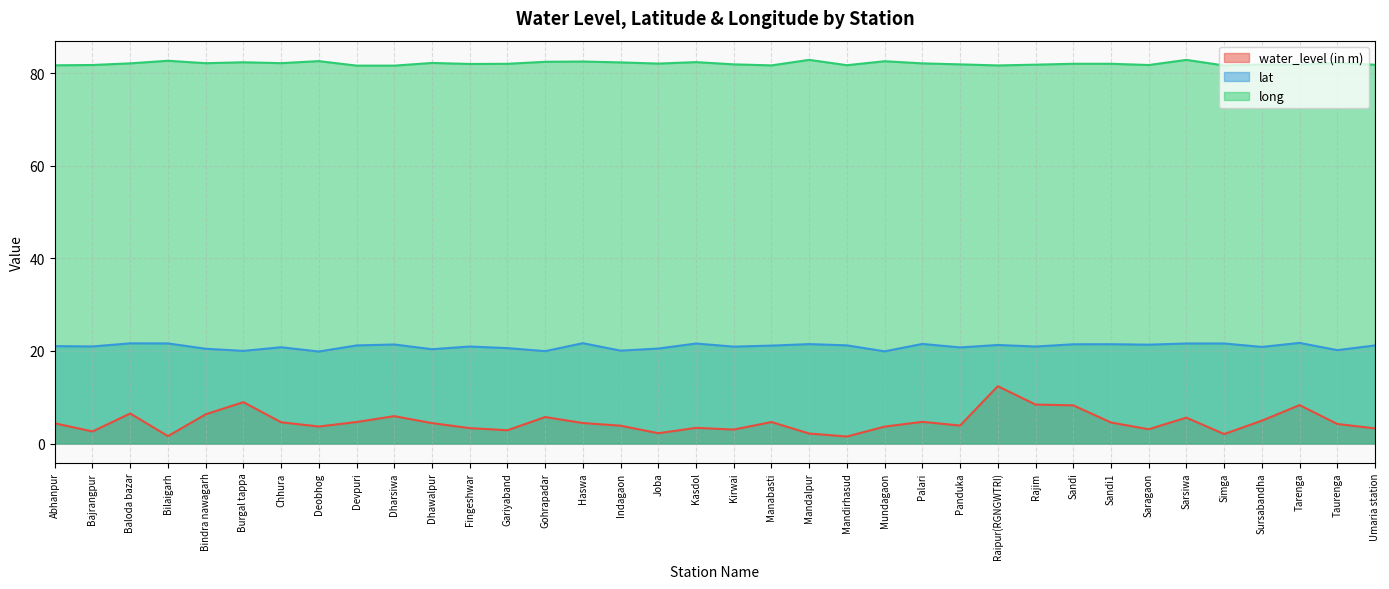

Which label corresponds to the largest value in the chart?

Mandalpur